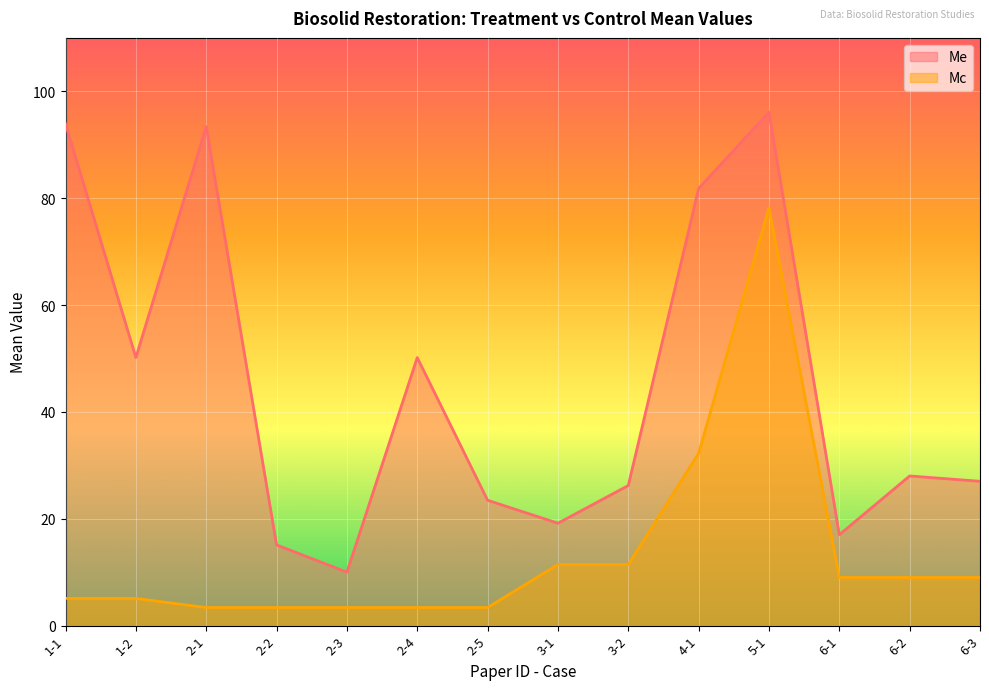

What is the label of the 8th point from the left?

3-1